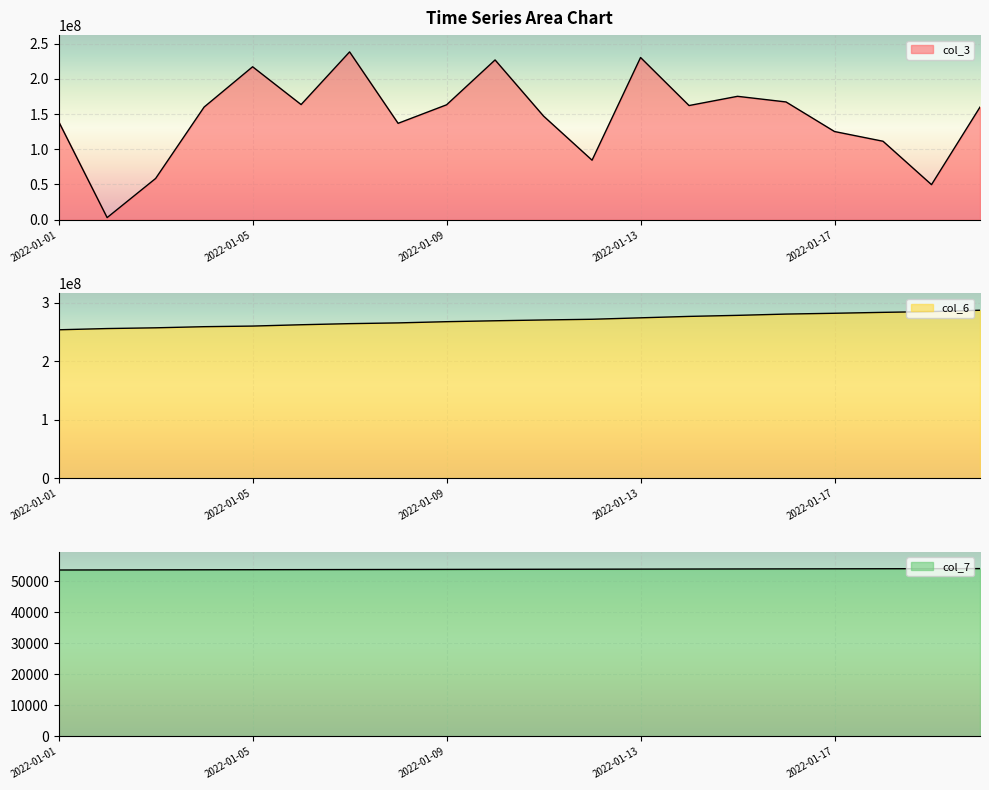

What is the average value of the col_7 series?

53863